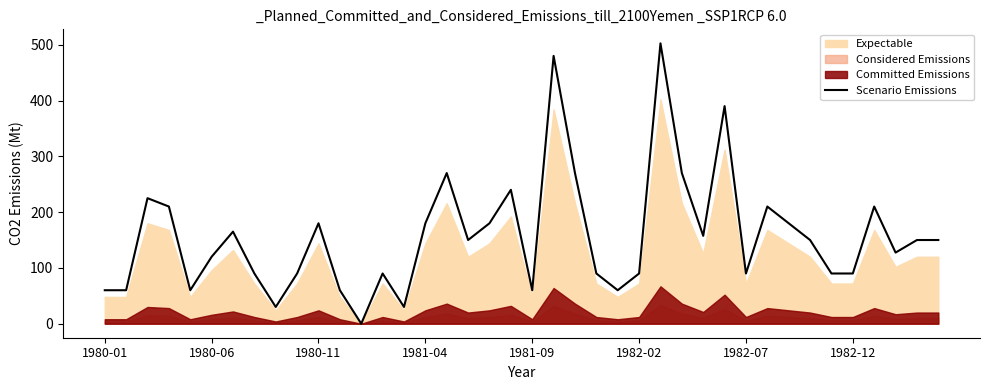

How many categories are shown in the chart?

40